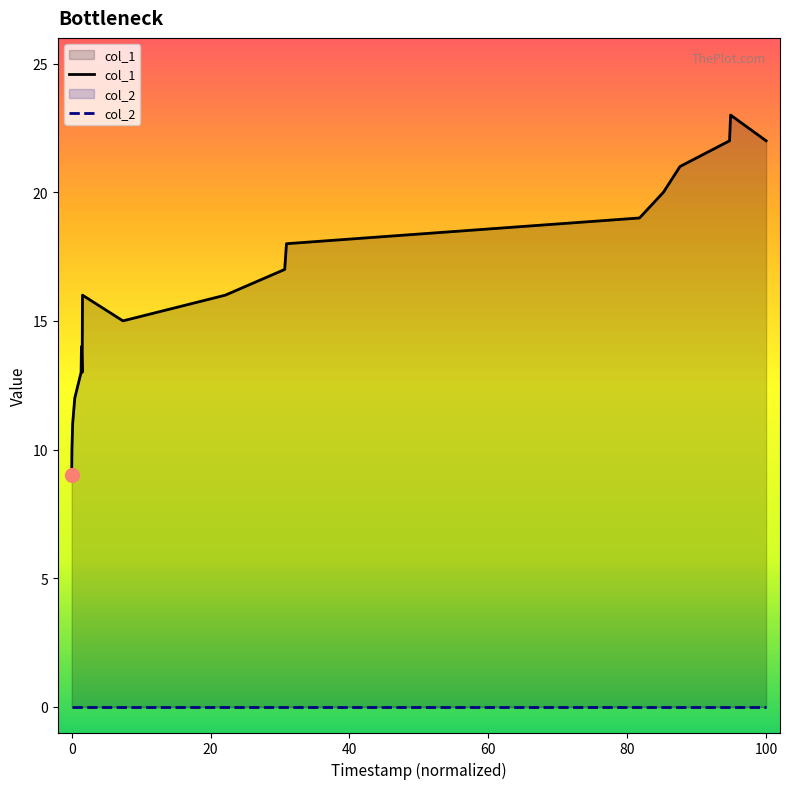

At how many categories does at least one series exceed 0?

18